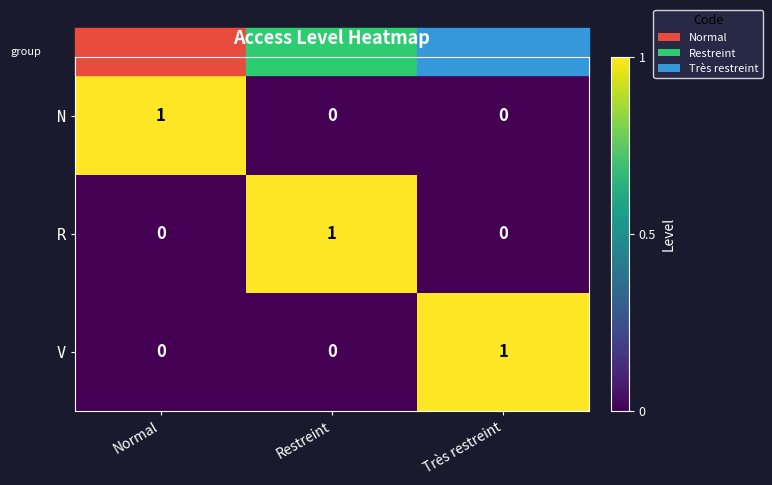

Count the R values in the range 0 to 1.

3